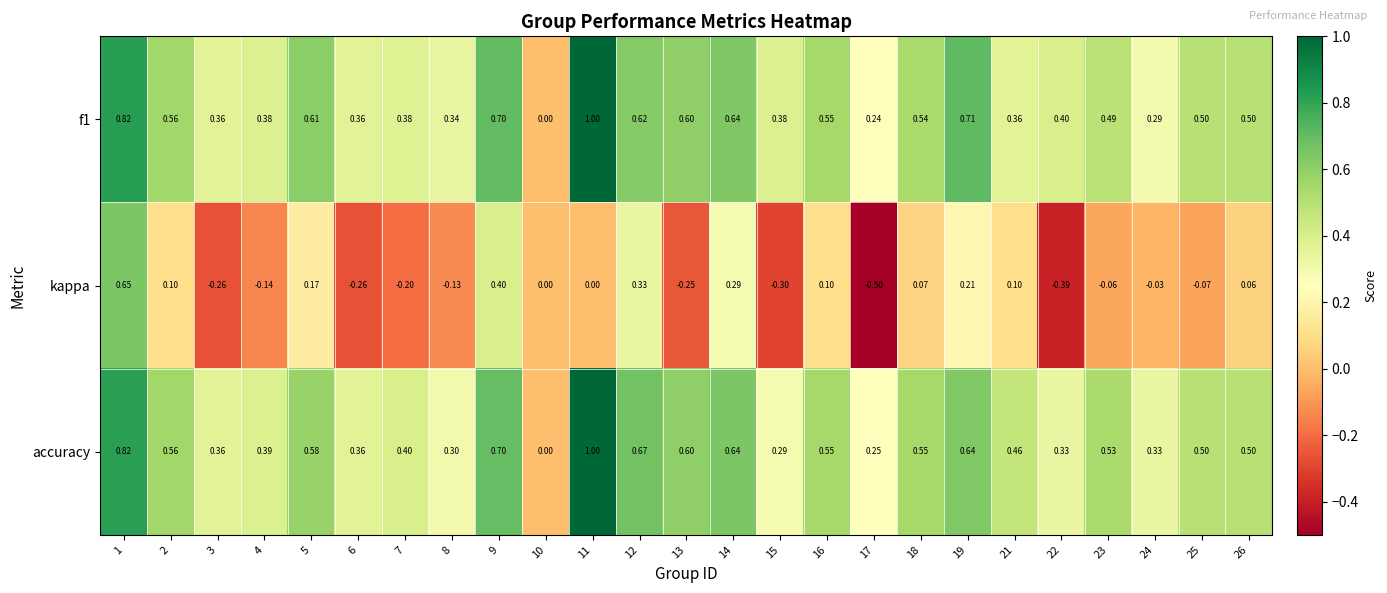

Which series has the widest spread of values?

kappa